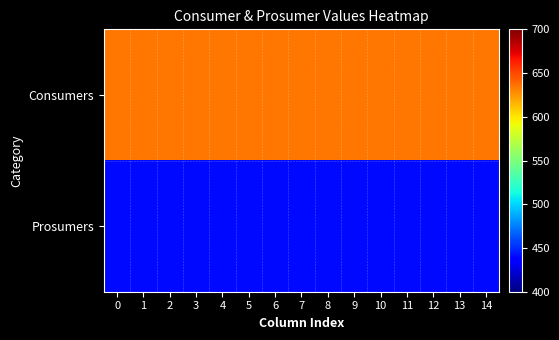

What is the difference between the highest and lowest values at 6?

195